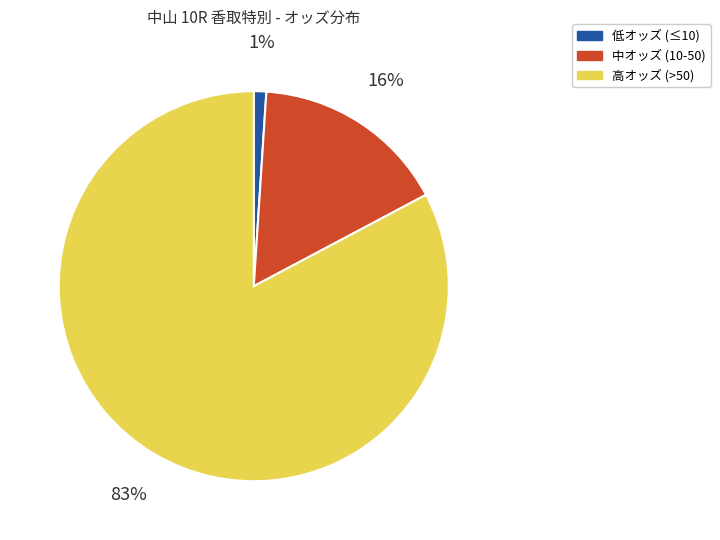

What is the largest slice in the pie chart?

高オッズ (>50)